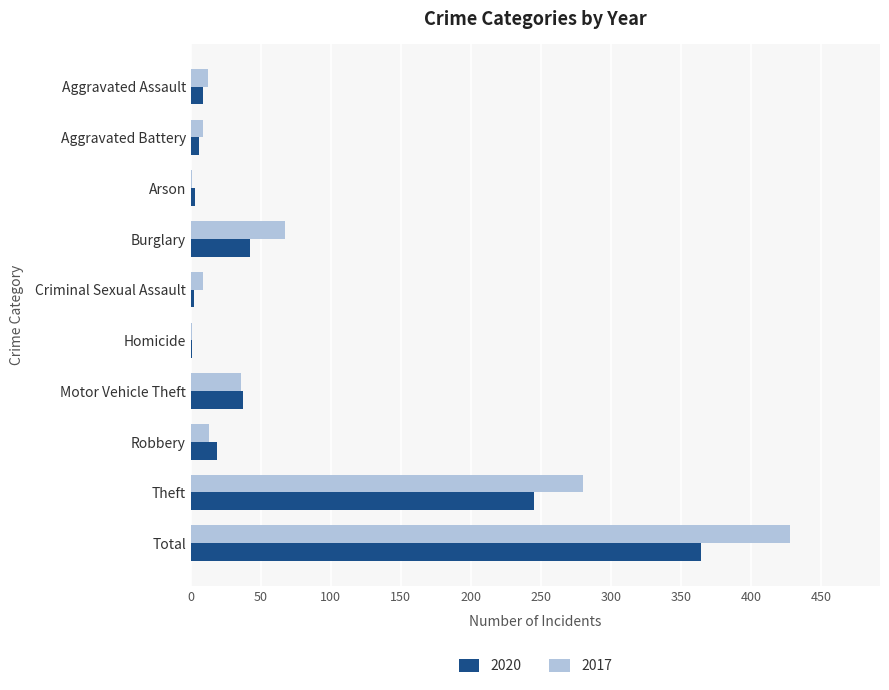

At which category is the sum across all series the highest?

Total